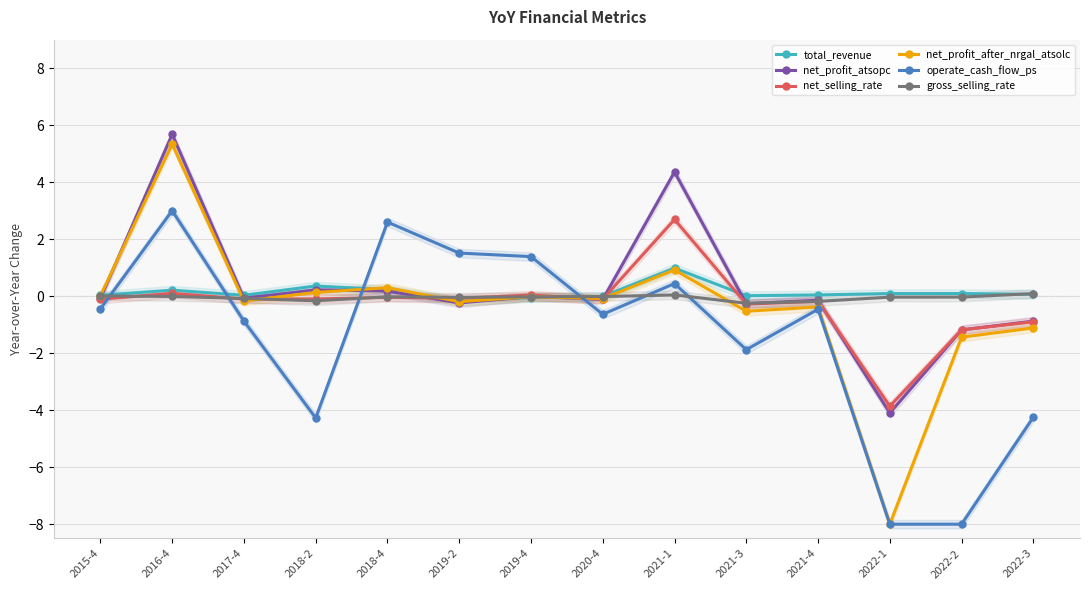

What position from the right is 2016-4?

13